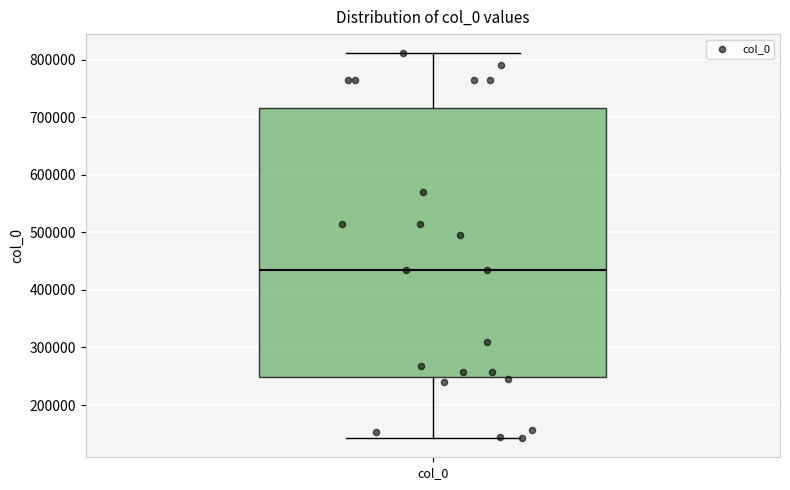

Where does the lower whisker of the box for col_0 end on the y-axis? The values are not printed on the chart, so give them approximately, as read against the axis.

140000